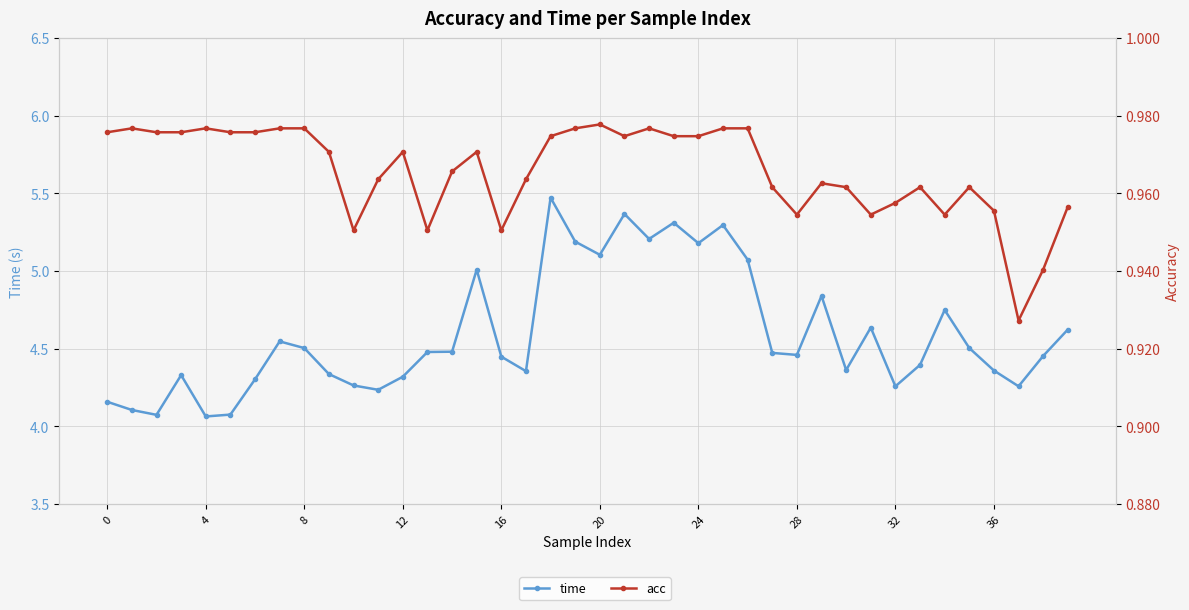

What is the difference between the maximum and second lowest values in the time series?

1.4